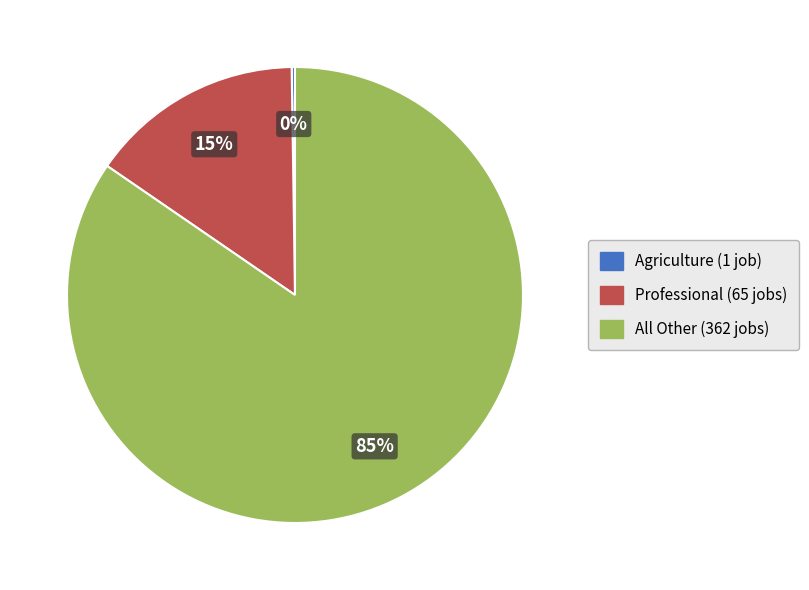

To the nearest percent, what is the average slice percentage?

33%